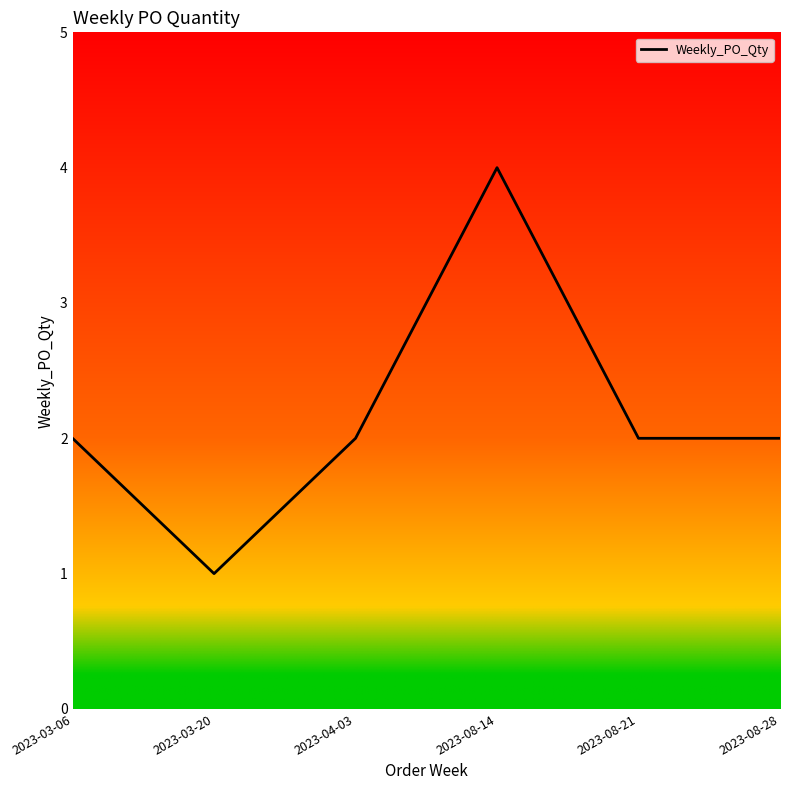

Between 2023-03-20 and 2023-08-21, which is larger?

2023-08-21